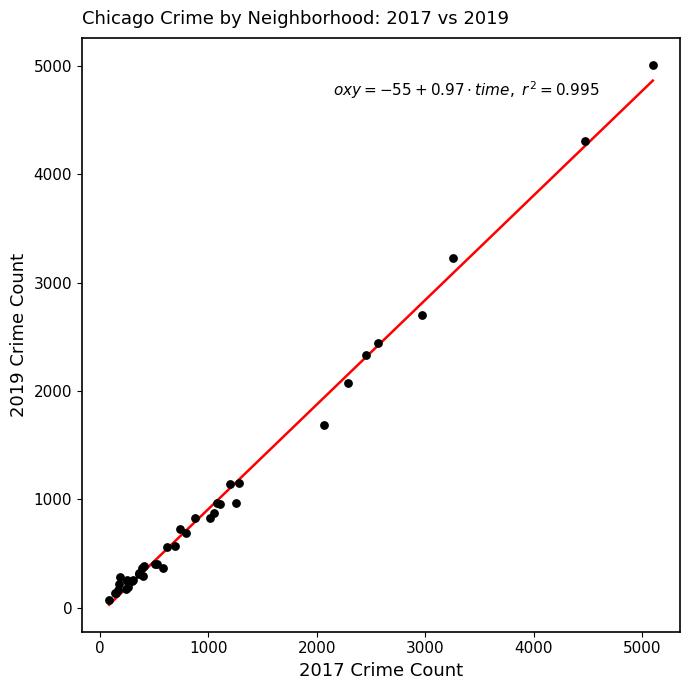

What Y value in the scatter plot is closest to 2542?

2441